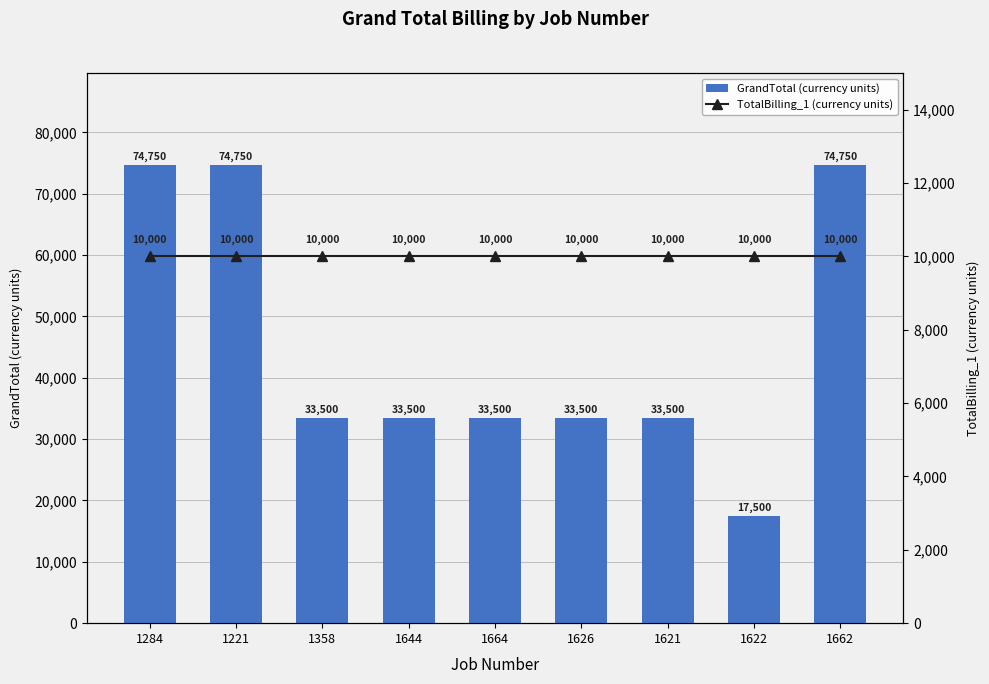

The value of TotalBilling_1 (currency units) at 1358 is 10000. True or false?

True